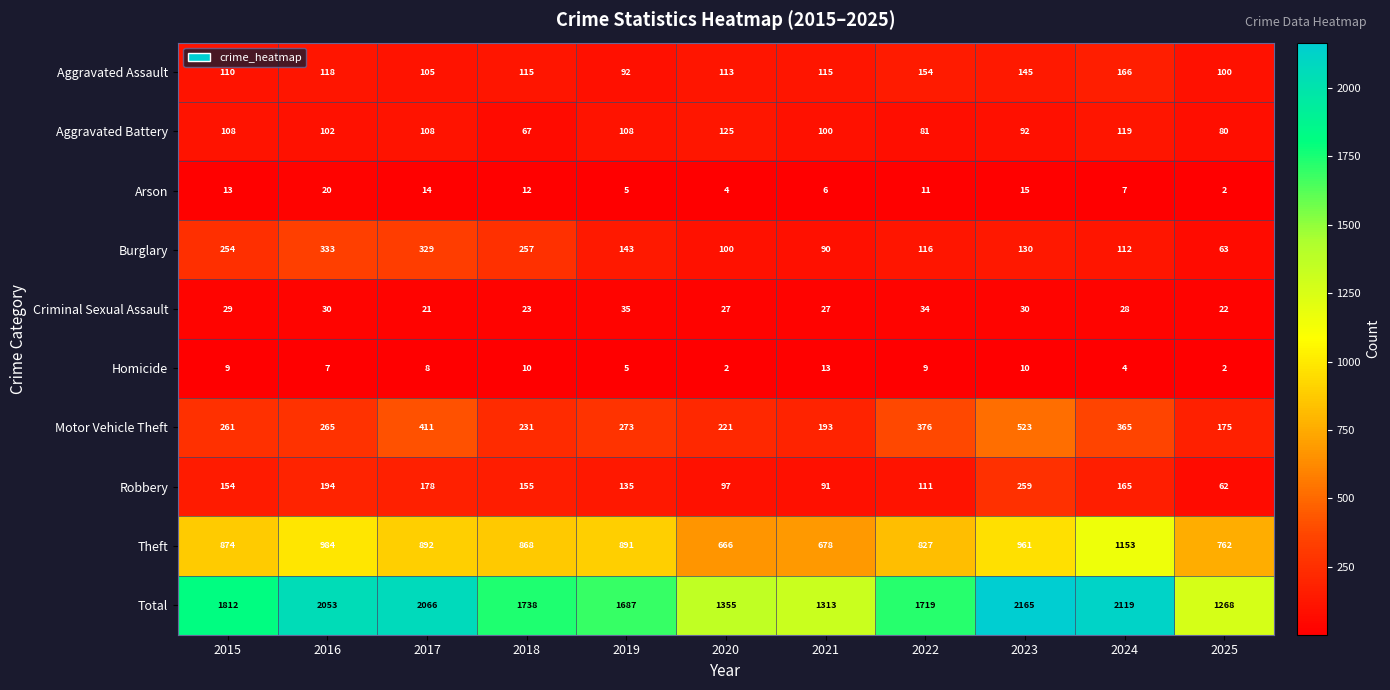

What is the difference between the maximum and second lowest values in the Burglary series?

243